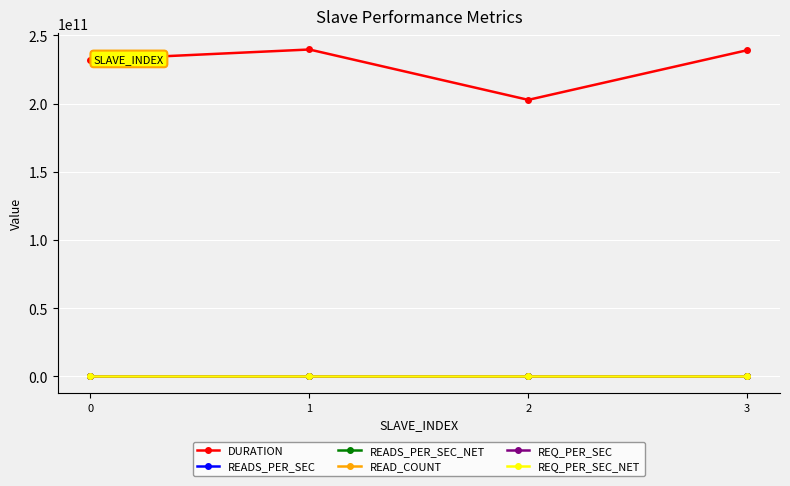

What is the average value of the REQ_PER_SEC series?

233884.9